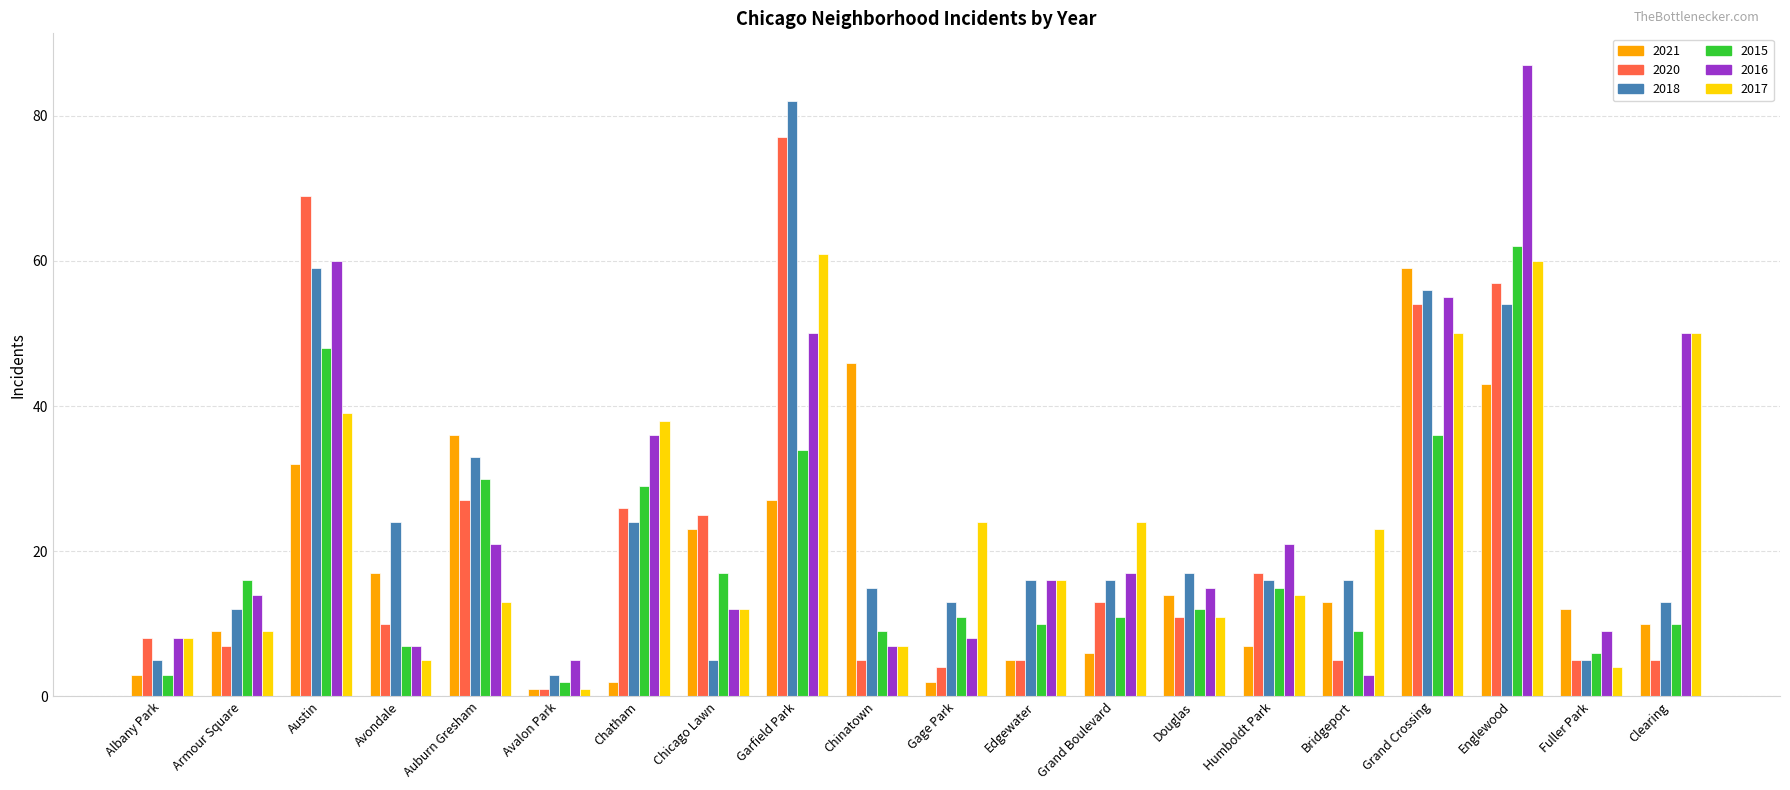

At which label does 2018 reach its minimum?

Avalon Park